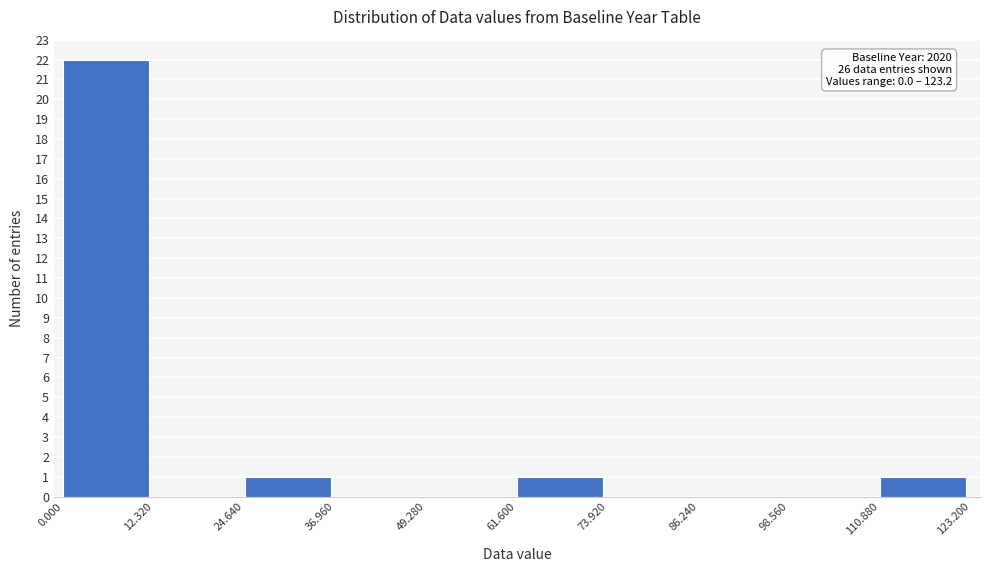

Which range on the x-axis has the tallest bar?

0.000 to 12.320